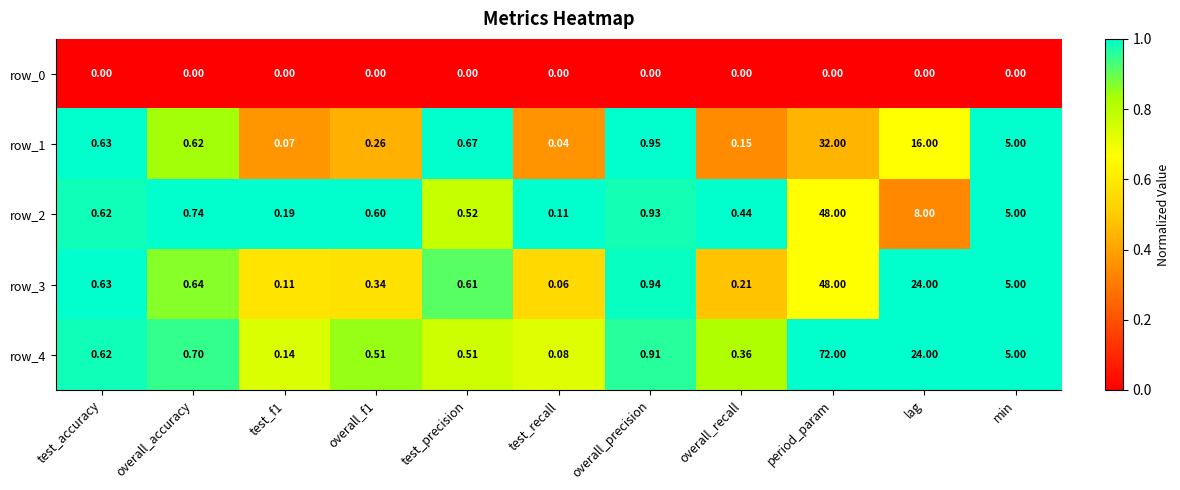

Which category has the highest value across all series?

period_param